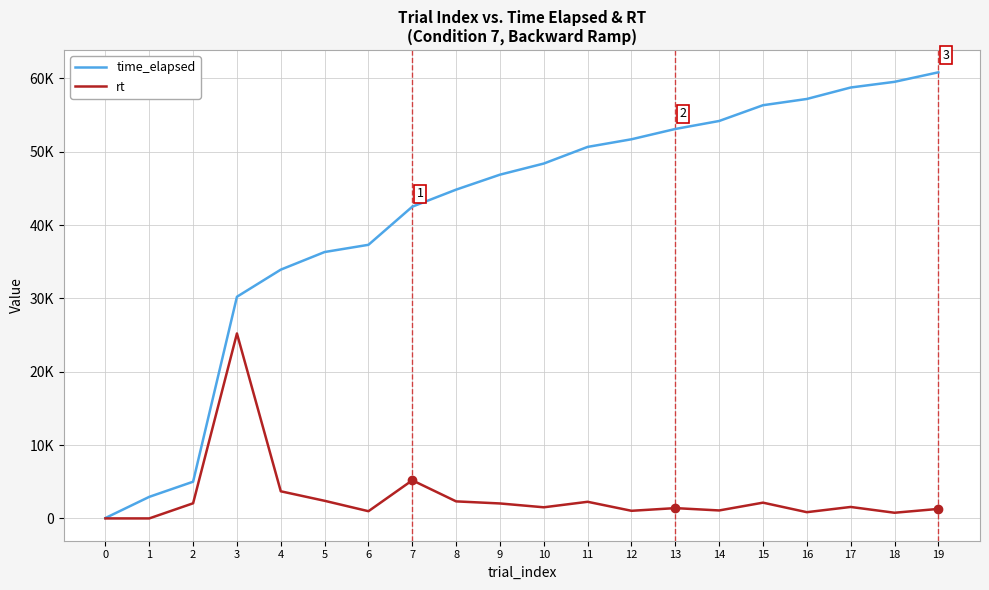

What is the difference between the time_elapsed values at 1 and 19?

57889